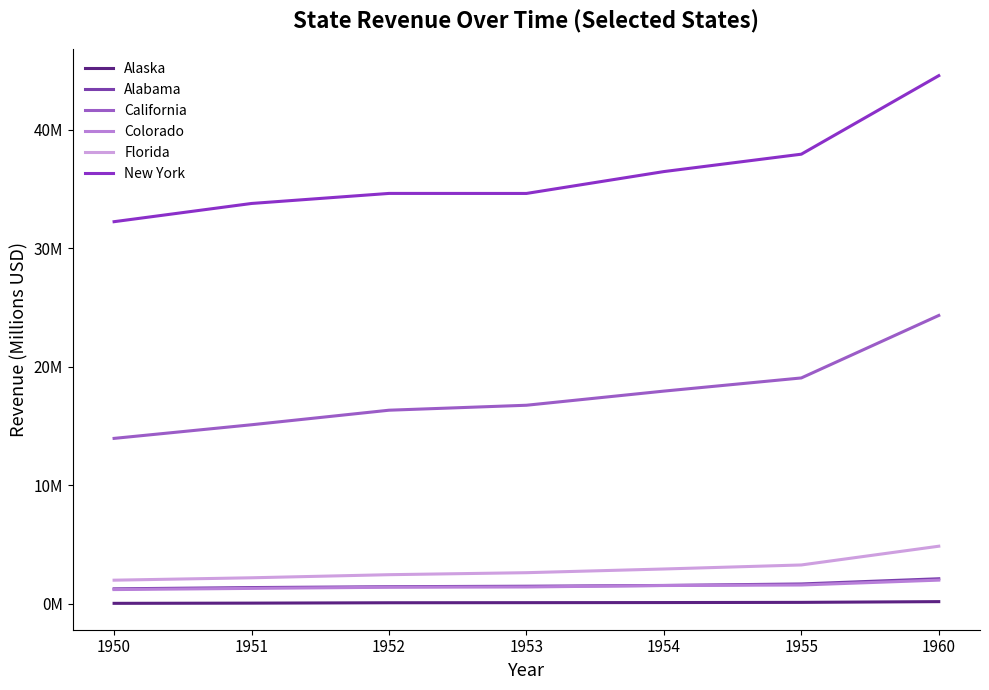

The value of New York at 1953 is 14.5. True or false?

False